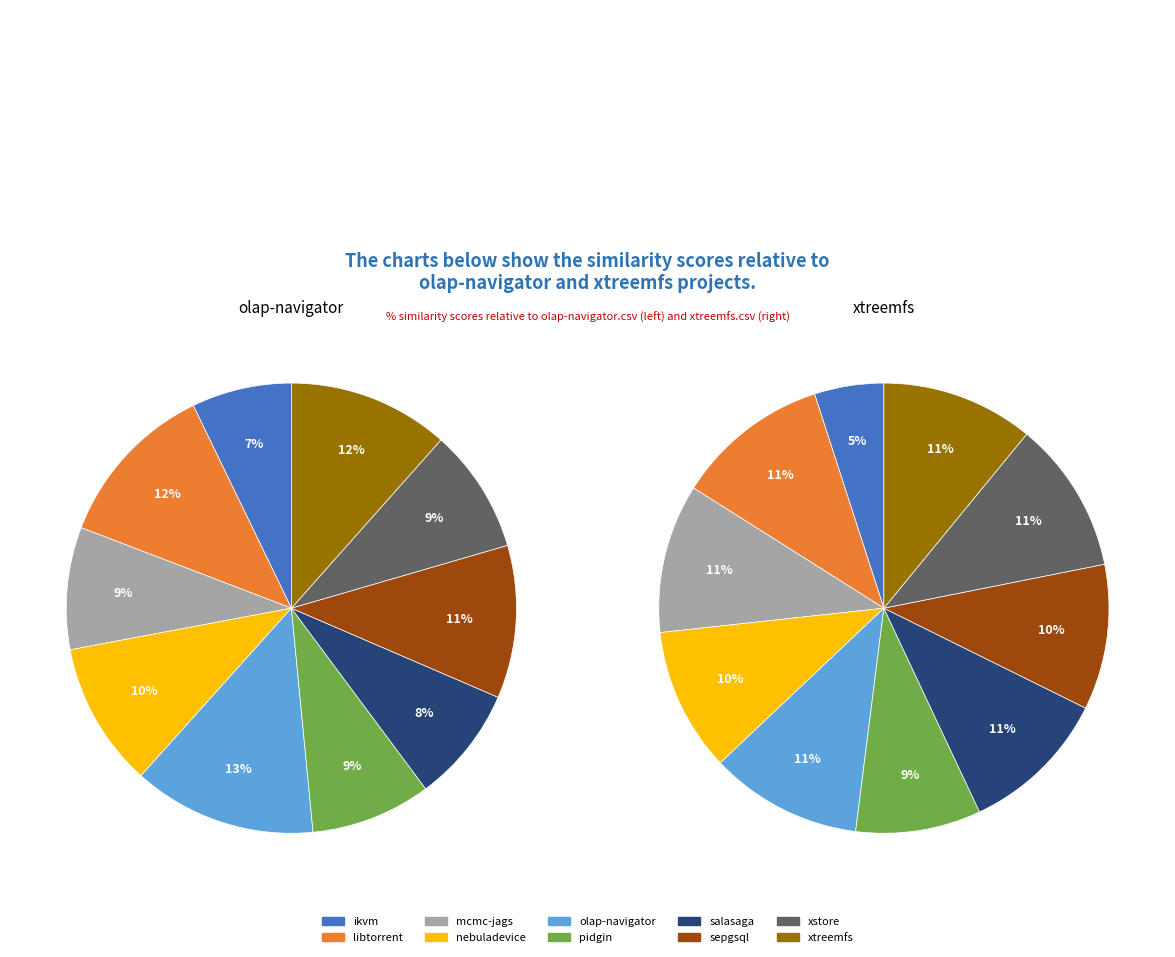

Which has a higher value, olap-navigator.csv or mcmc-jags.csv?

olap-navigator.csv